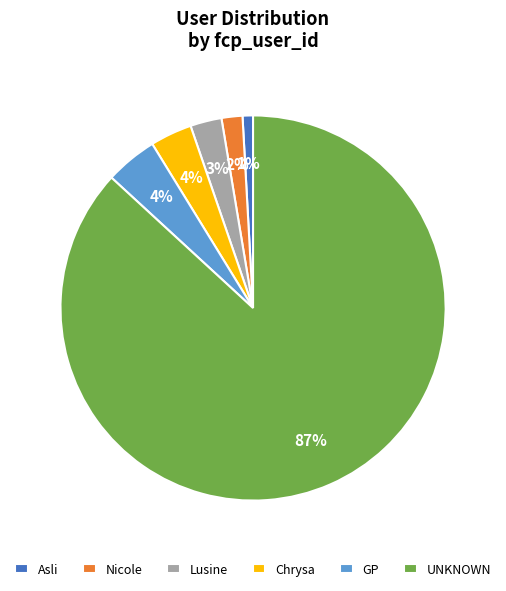

Does UNKNOWN represent more than half of the total?

Yes